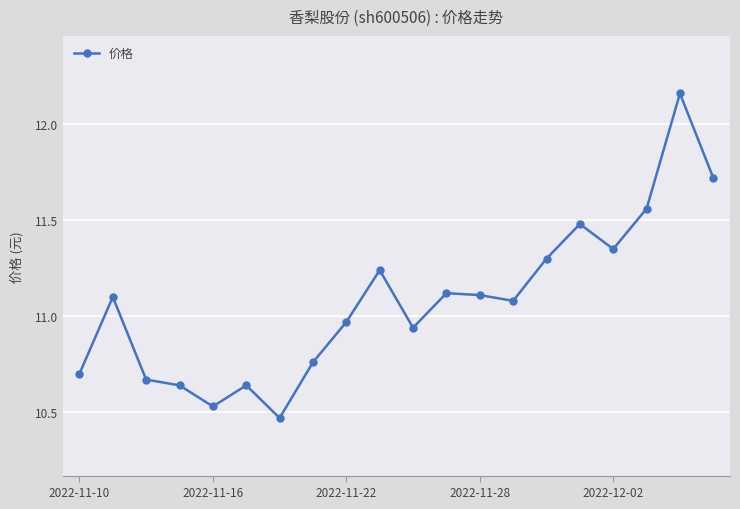

What is the average value?

11.1